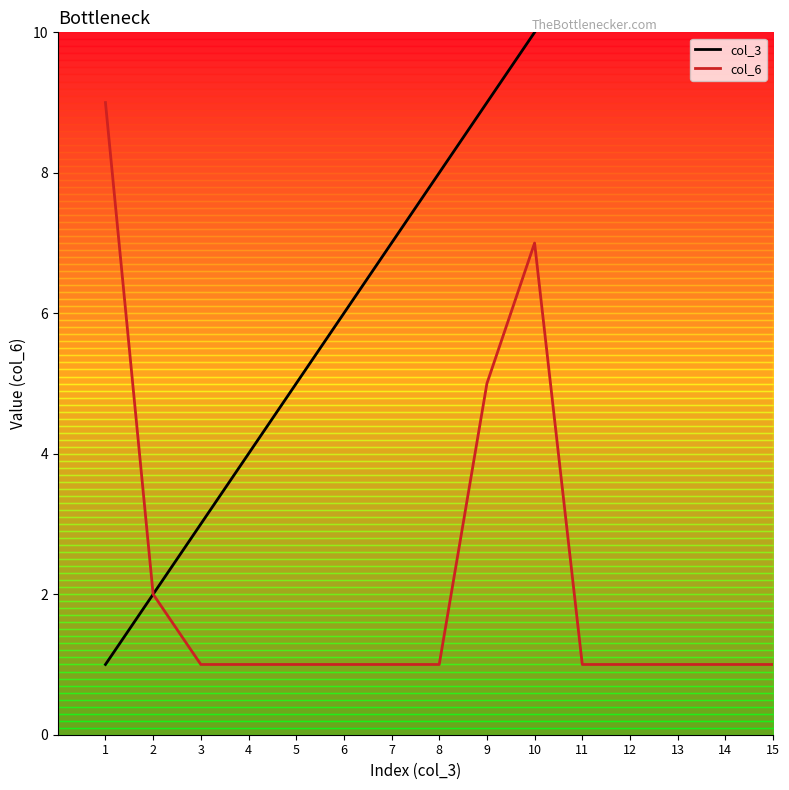

Which series has the widest spread of values?

col_3 (index)